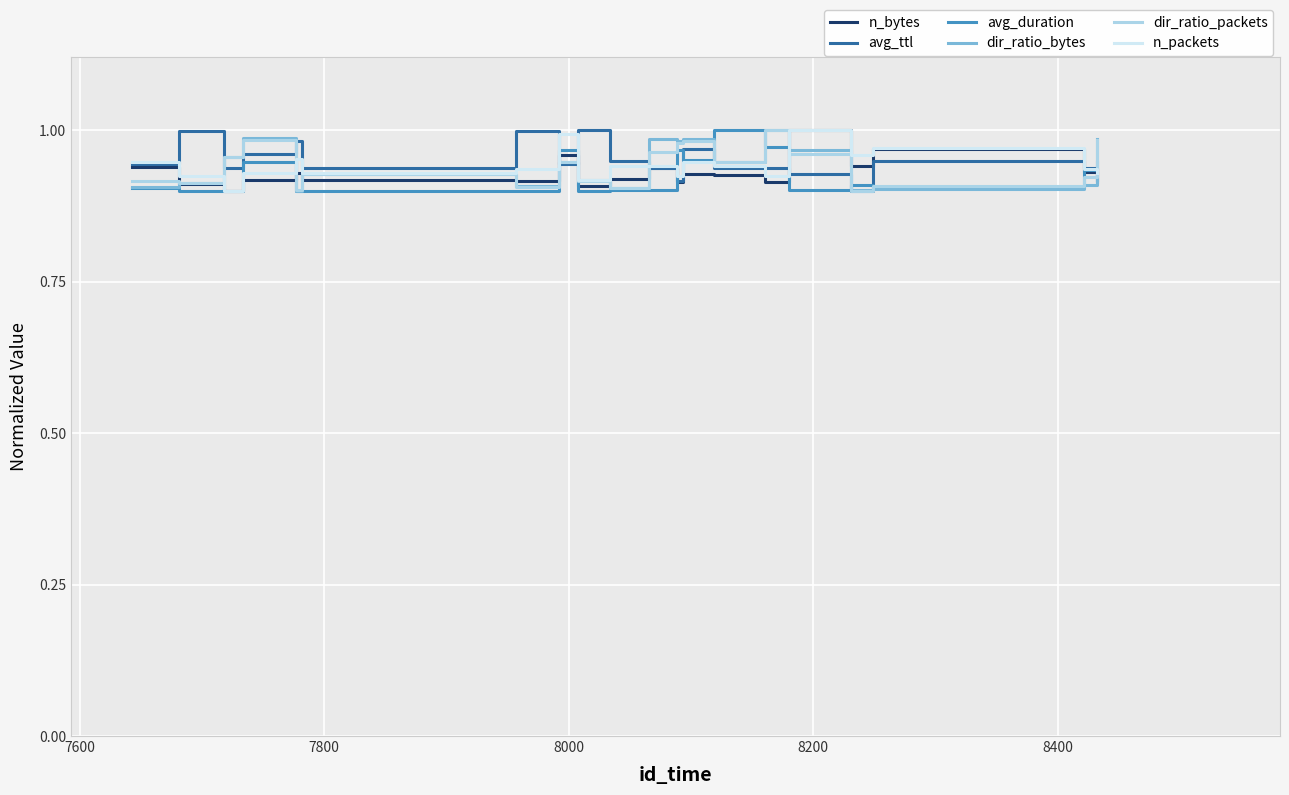

What is the value of the n_bytes point at the 9th from the left?

0.9